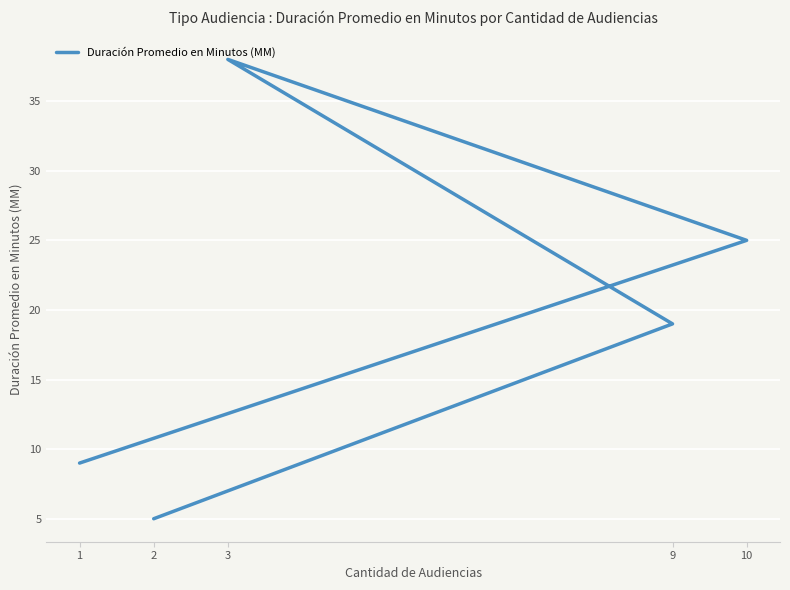

Where is the first local maximum?

3